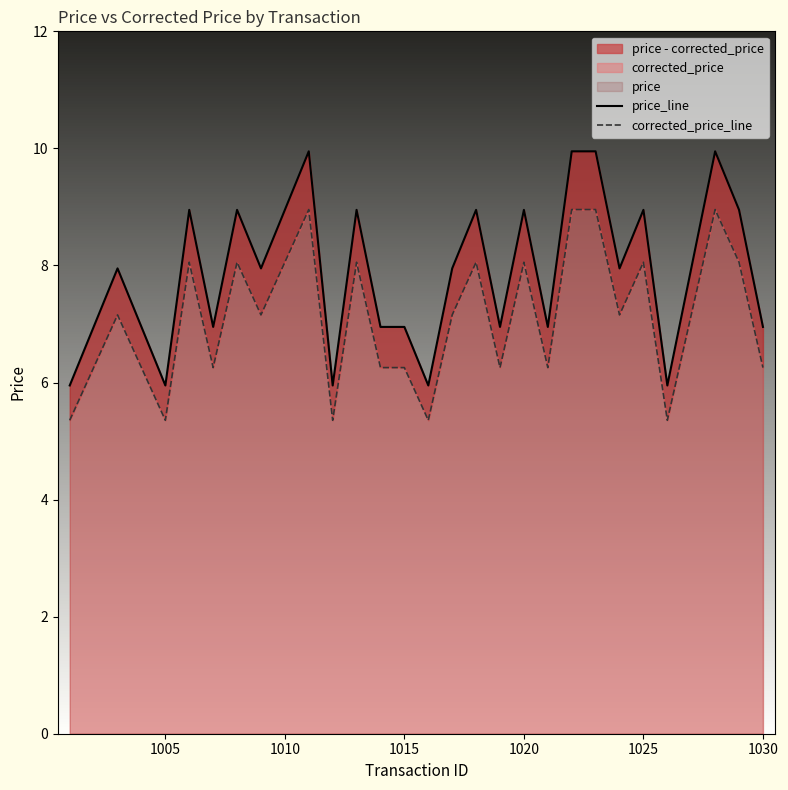

True or false: price_line and corrected_price_line intersect in this chart.

False